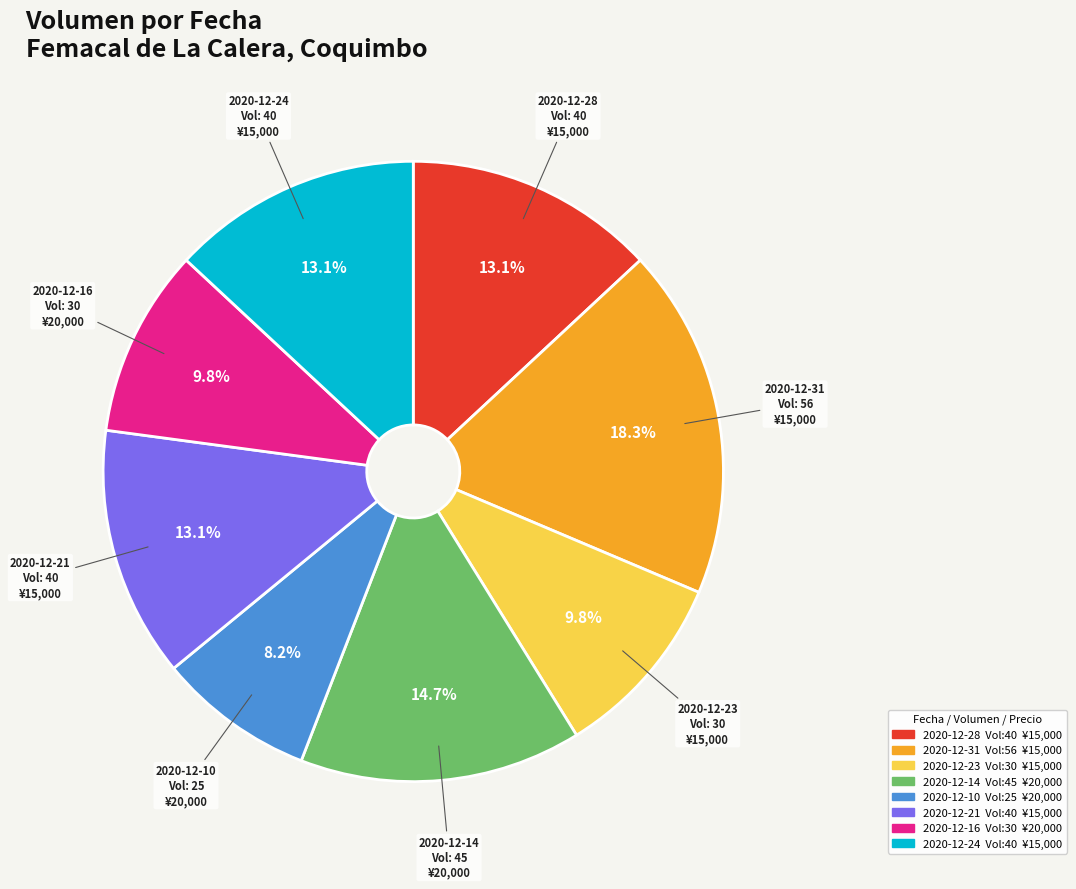

Which slice is the smallest?

2020-12-10